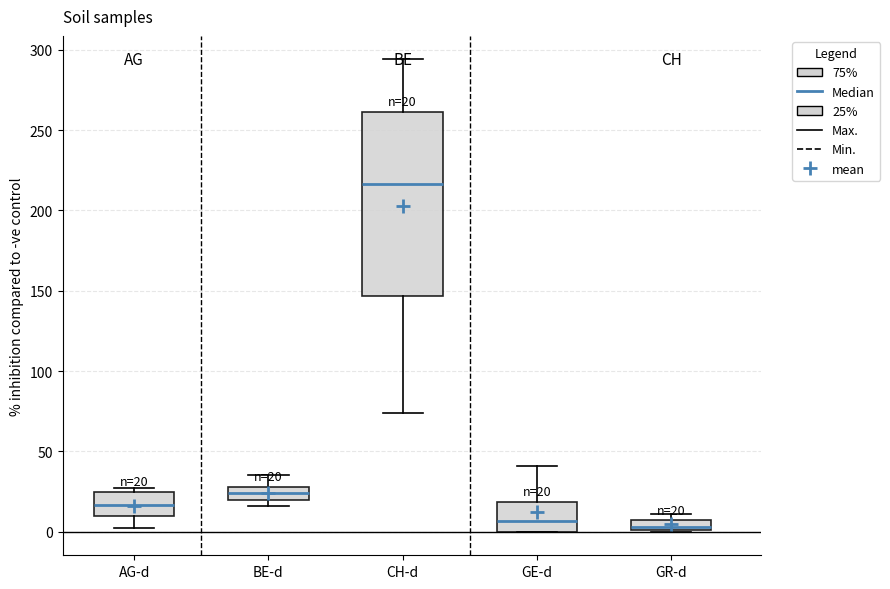

Comparing the boxes themselves (not the whiskers), which one is the tallest?

CH-d